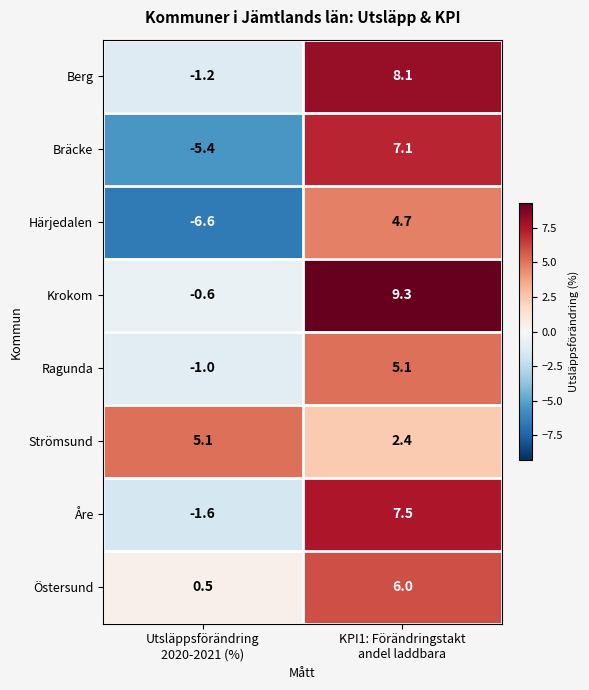

What is the difference between the maximum and minimum values in the Härjedalen series?

11.3